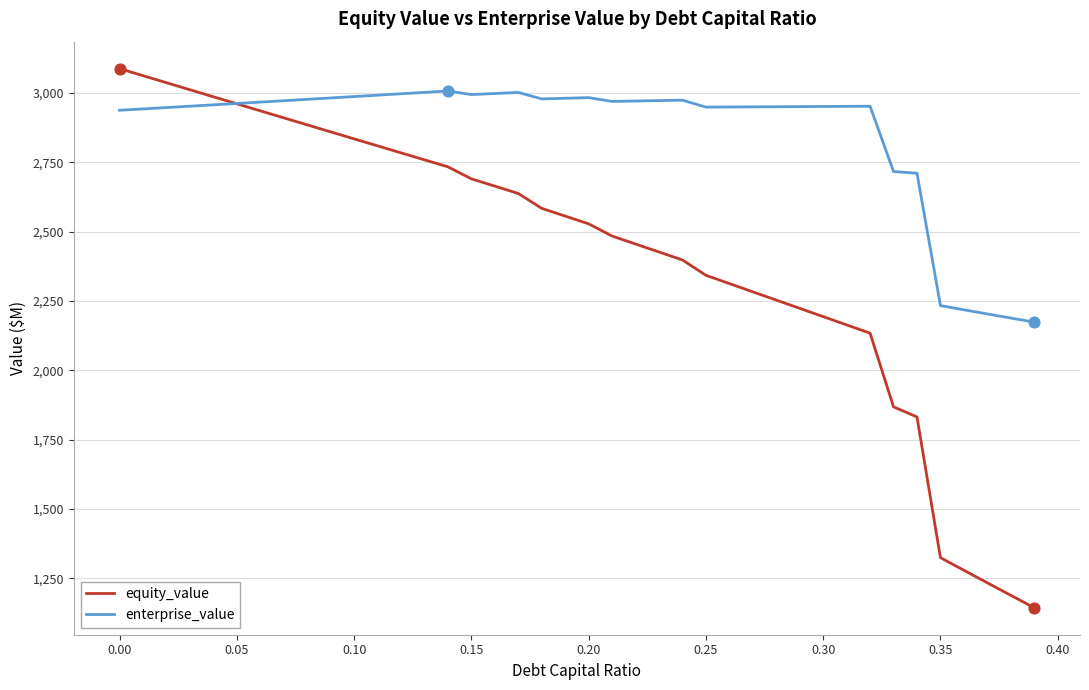

Which series has the largest total across all categories?

enterprise_value